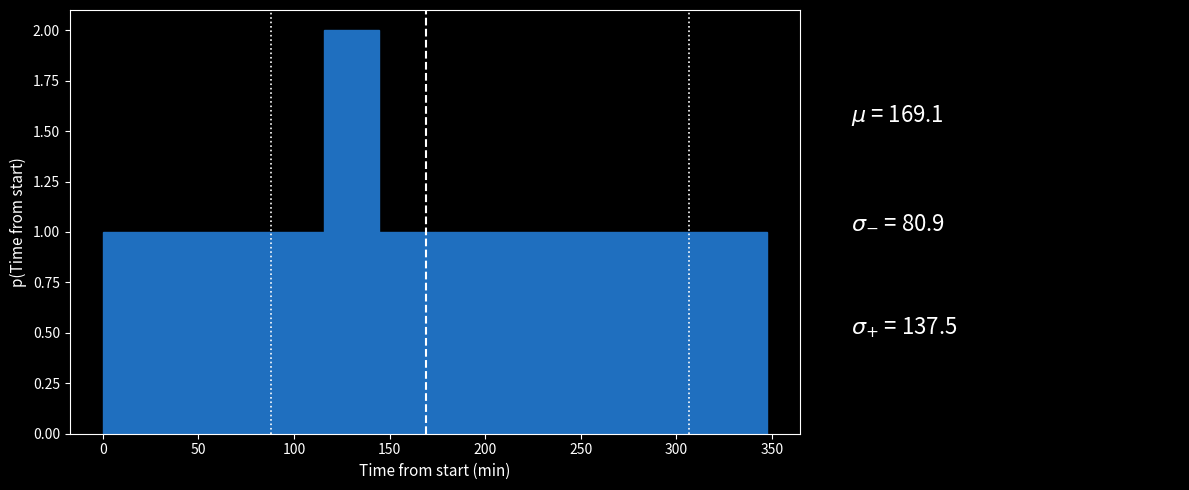

Reading left to right, transcribe this chart: for each bar, give the range it covers on the x-axis and its height. Neither the bar edges nor the heights are printed on the chart, so give them approximately, as read against the axes.

0 to 30: 1
30 to 60: 1
60 to 85: 1
85 to 115: 1
115 to 145: 2
145 to 175: 1
175 to 205: 1
205 to 230: 1
230 to 260: 1
260 to 290: 1
290 to 320: 1
320 to 345: 1